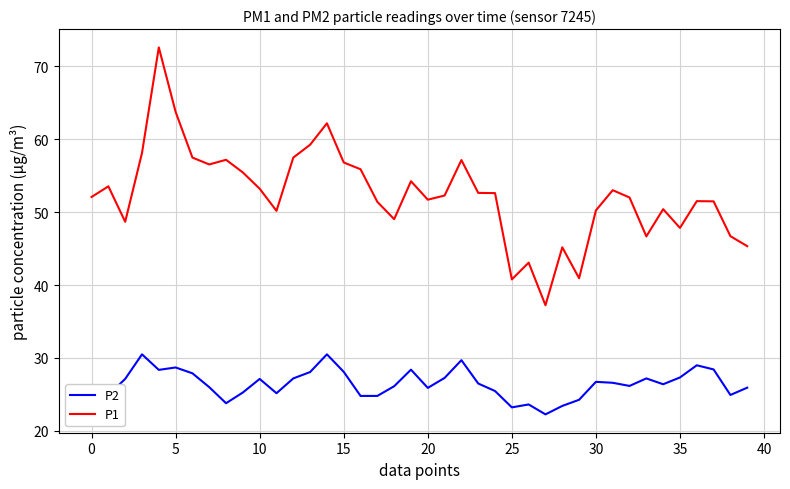

True or false: P1 and P2 intersect in this chart.

False